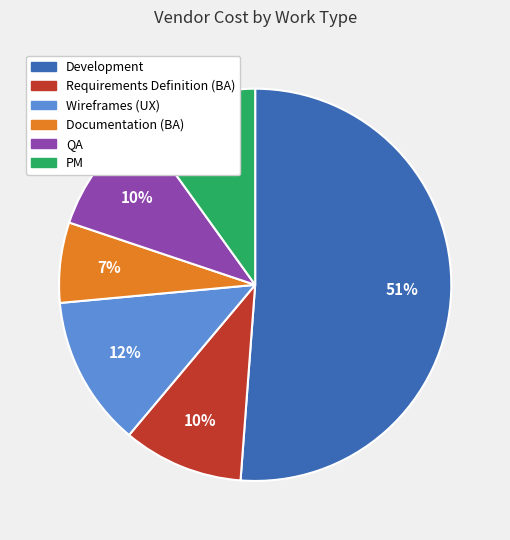

Combined, do Requirements Definition (BA) and Documentation (BA) account for over 50%?

No